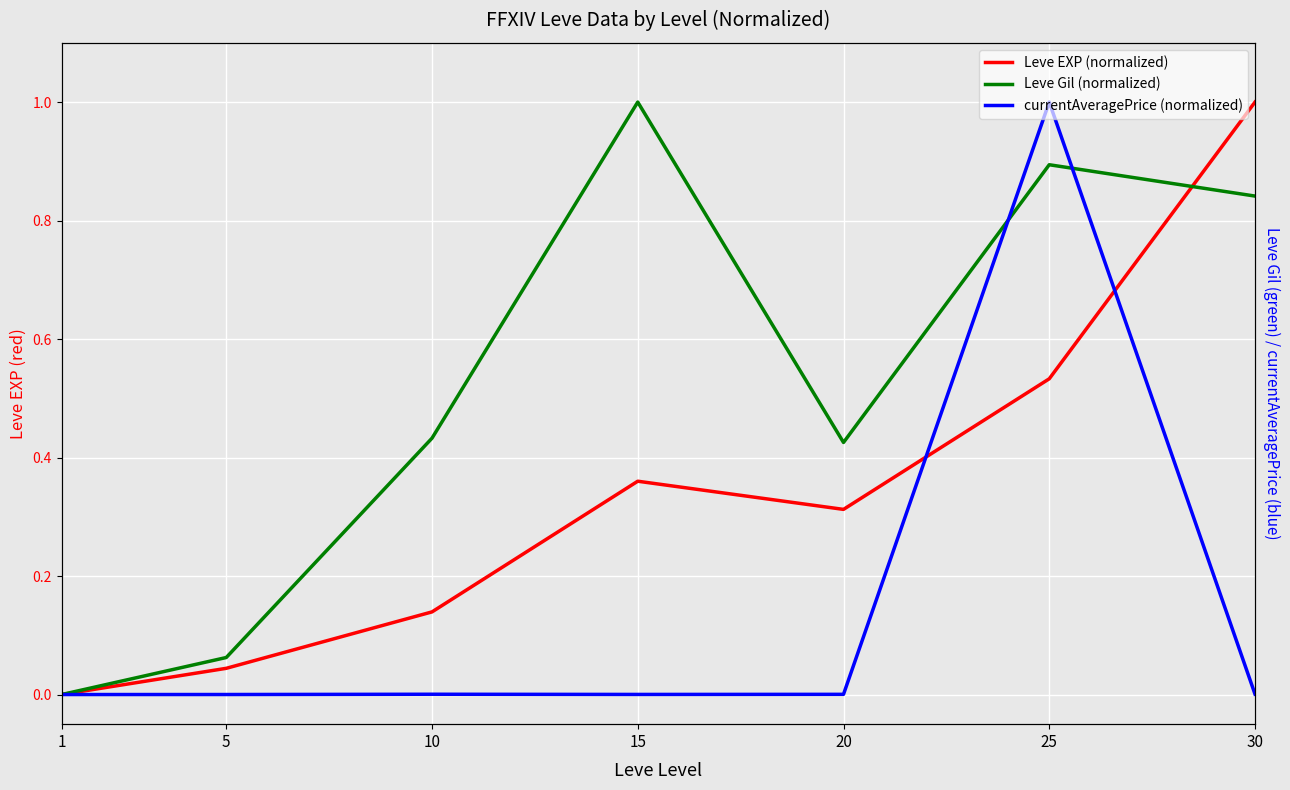

What is the difference between the second highest and second lowest values in the Leve EXP (normalized) series?

0.5